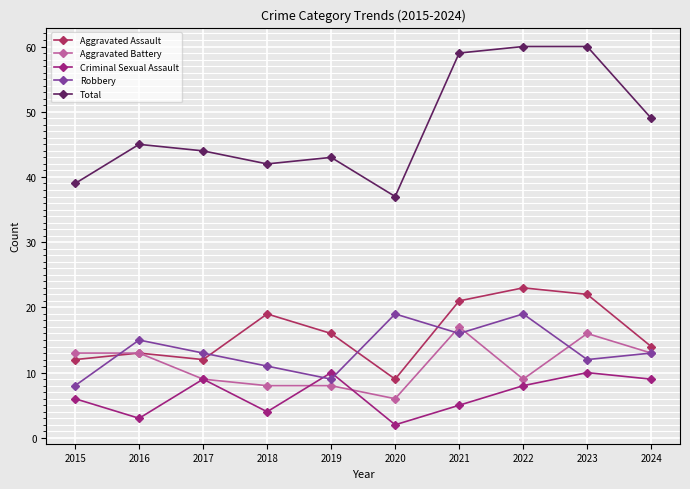

Rank the series at 2021 from lowest to highest value.

Criminal Sexual Assault, Robbery, Aggravated Battery, Aggravated Assault, Total